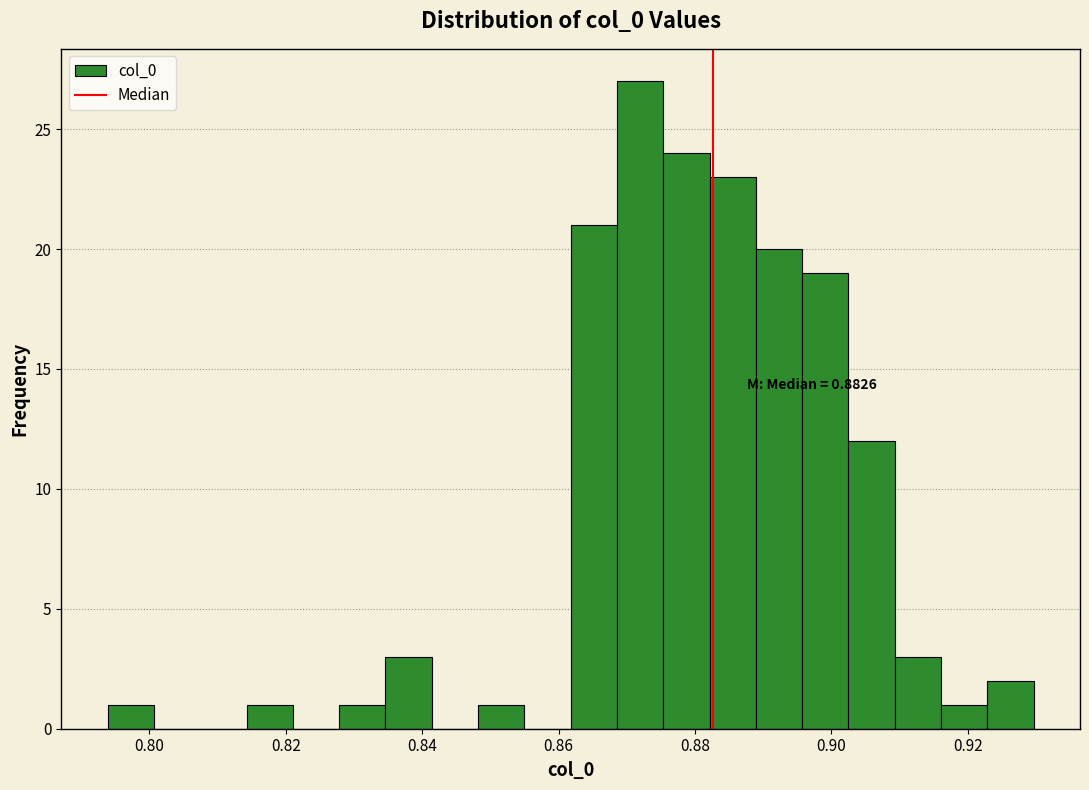

Read against the x-axis, roughly where is the centre of the tallest bar?

0.872